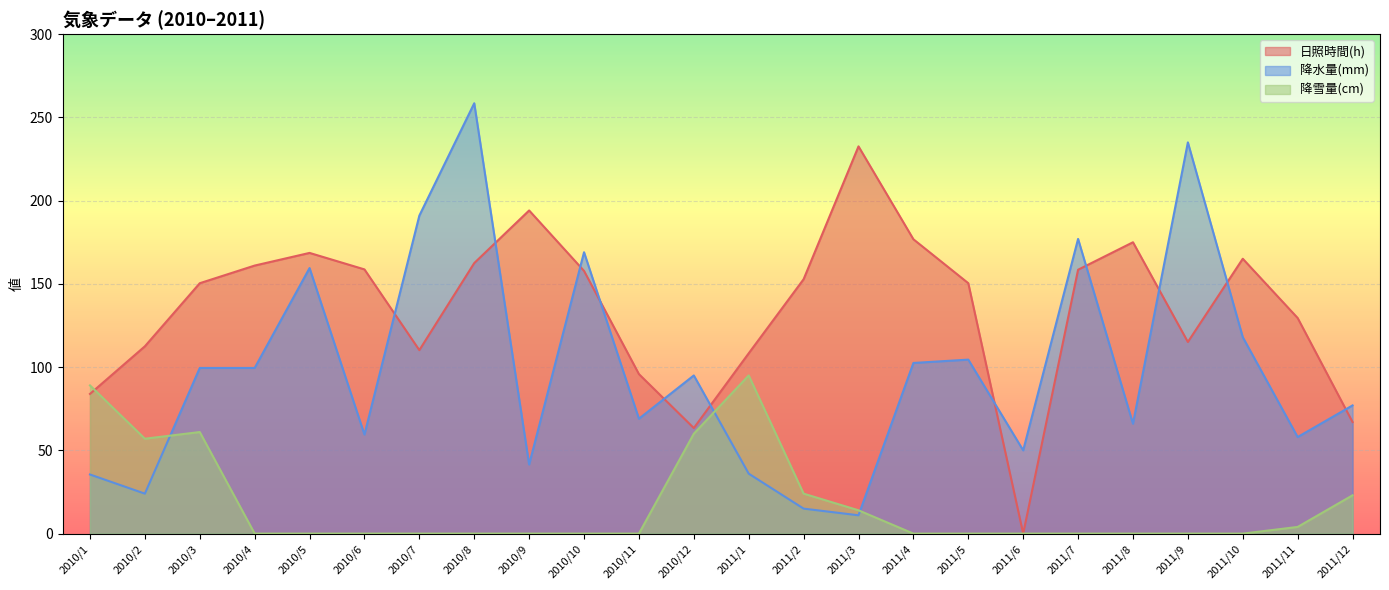

What position from the right is 2011/4?

9